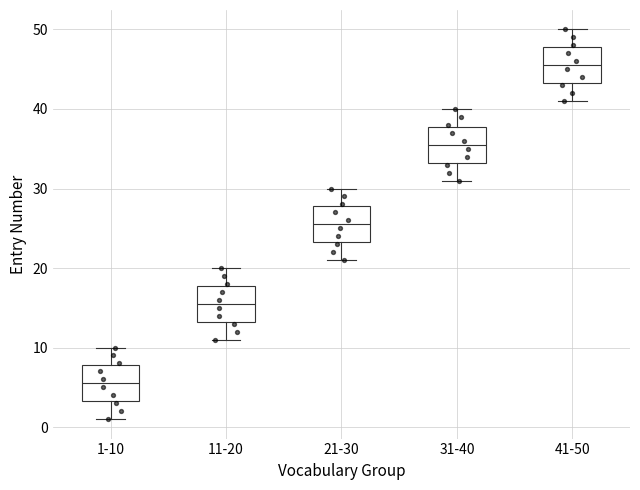

Reading left to right, transcribe this box plot: for each box, give where its median line is, the range the box spans, and where its two whiskers end, as read against the y-axis. The values are not printed on the chart, so give them approximately, as read against the axis.

1-10: median 6, box 3 to 8, whiskers 1 to 10
11-20: median 16, box 13 to 18, whiskers 11 to 20
21-30: median 26, box 23 to 28, whiskers 21 to 30
31-40: median 36, box 33 to 38, whiskers 31 to 40
41-50: median 46, box 43 to 48, whiskers 41 to 50